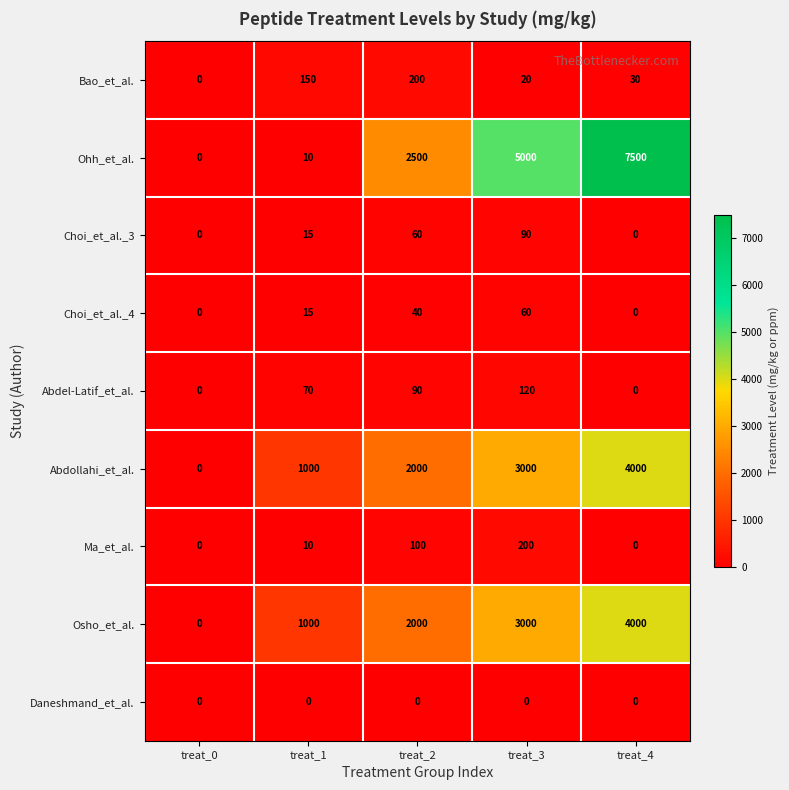

At which category is the sum across all series the highest?

treat_4